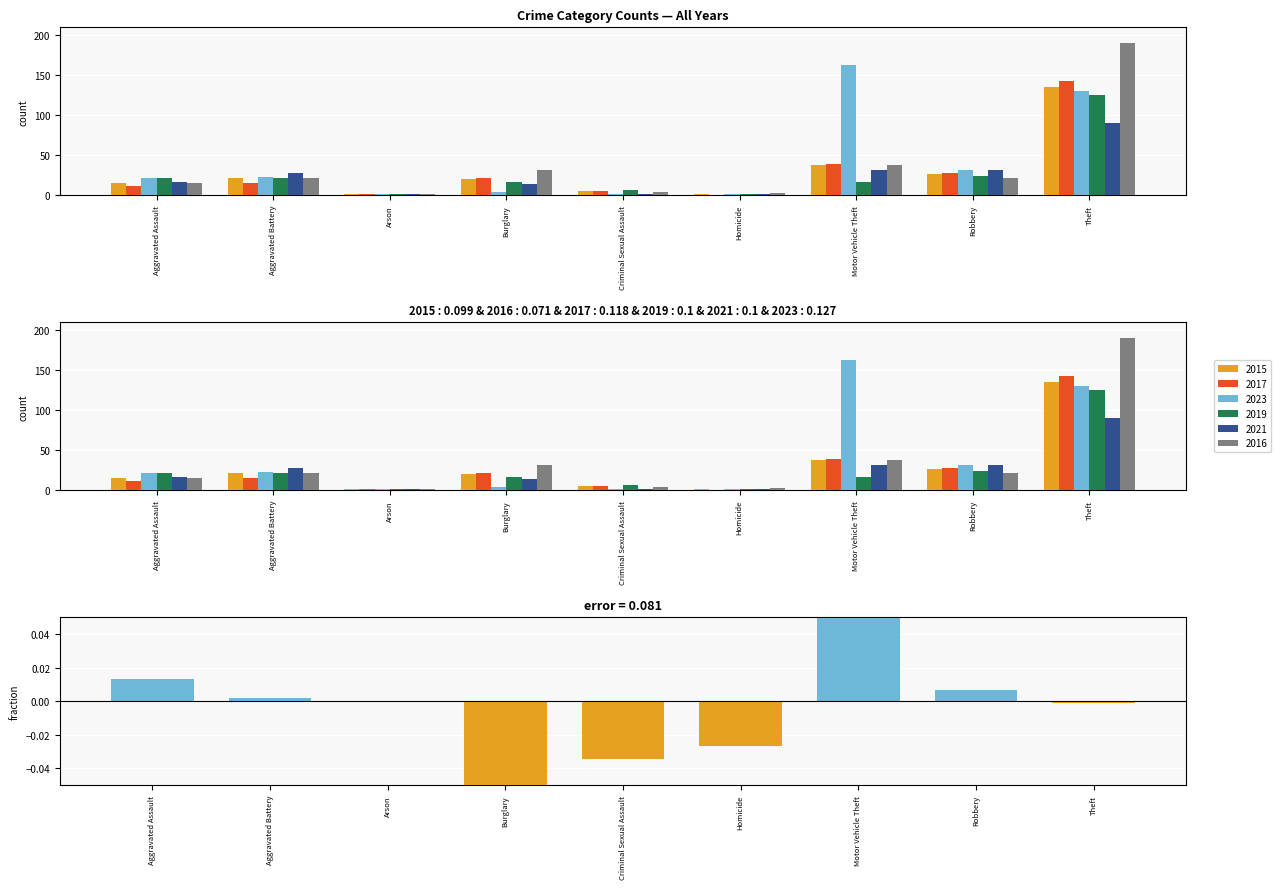

How many data points are above 0?

4